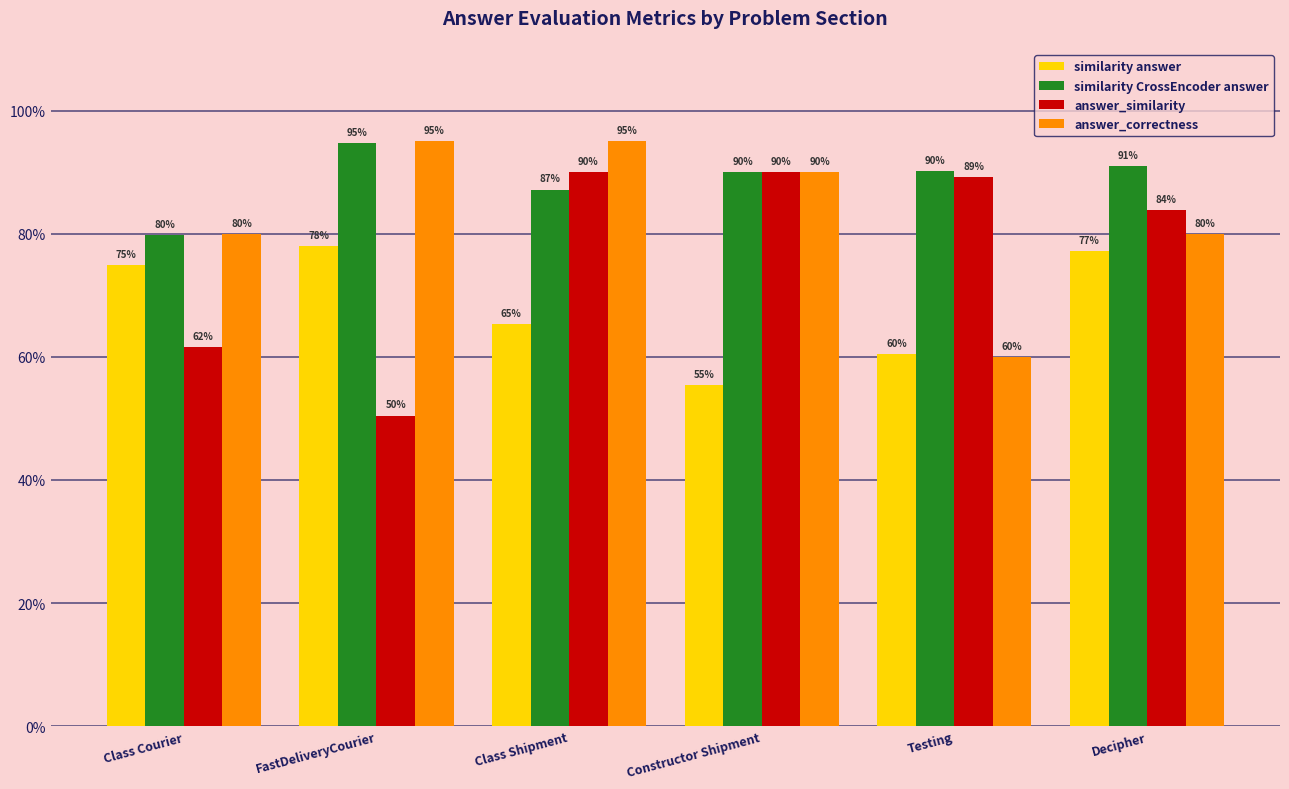

At which category does the chart reach its peak across all series?

FastDeliveryCourier